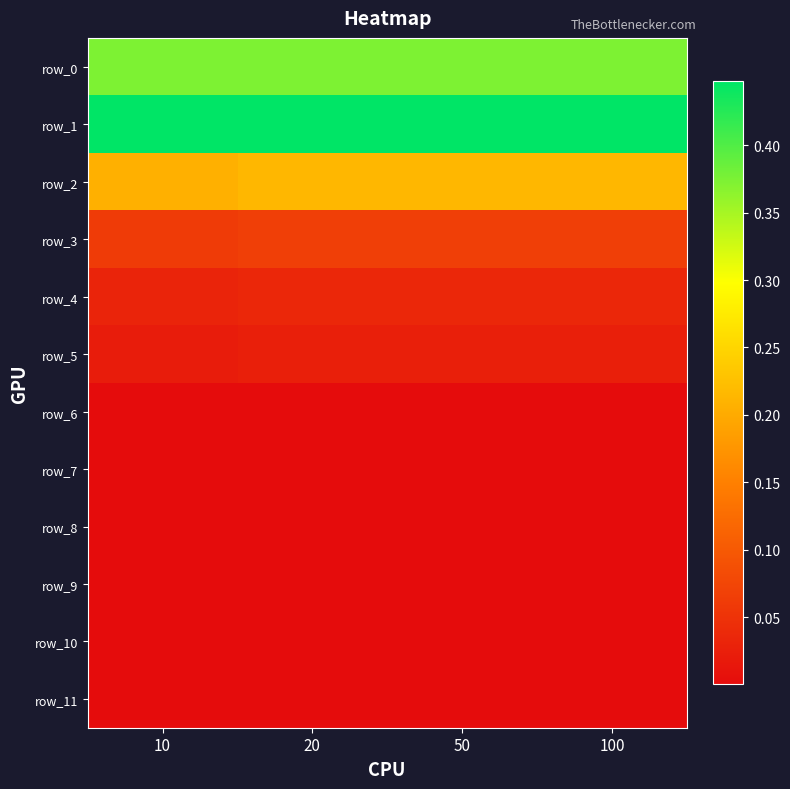

Is it true that row_1 equals 0.4 at 100?

True